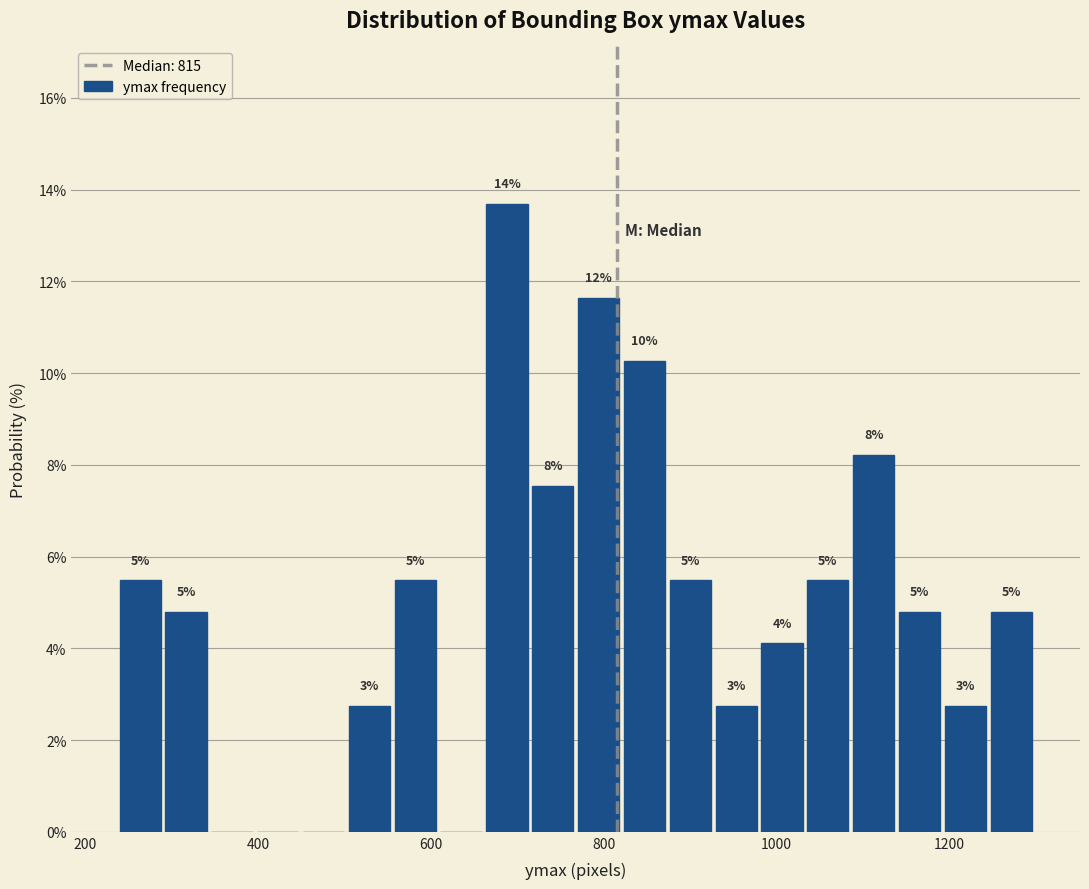

Around what value on the x-axis is the tallest bar? Give the approximate position of its centre, as read against the axis.

680